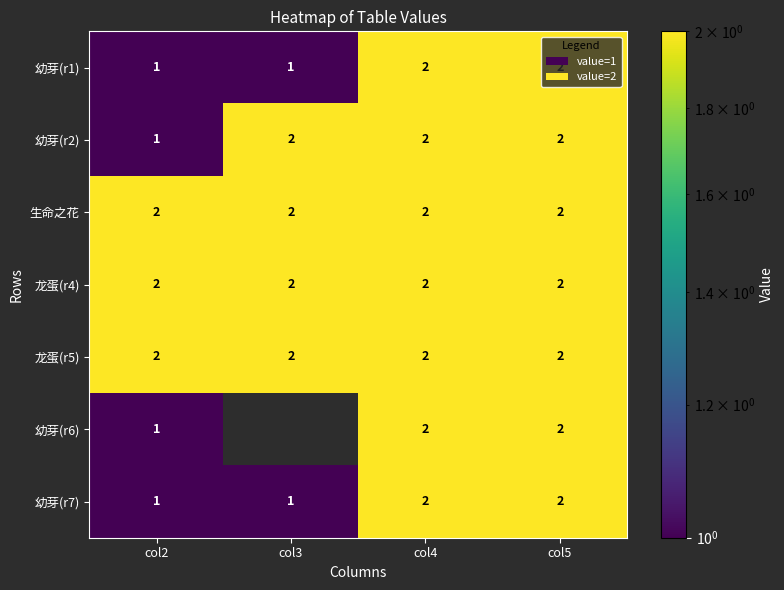

Is it true that 生命之花 equals 0.5 at col4?

False